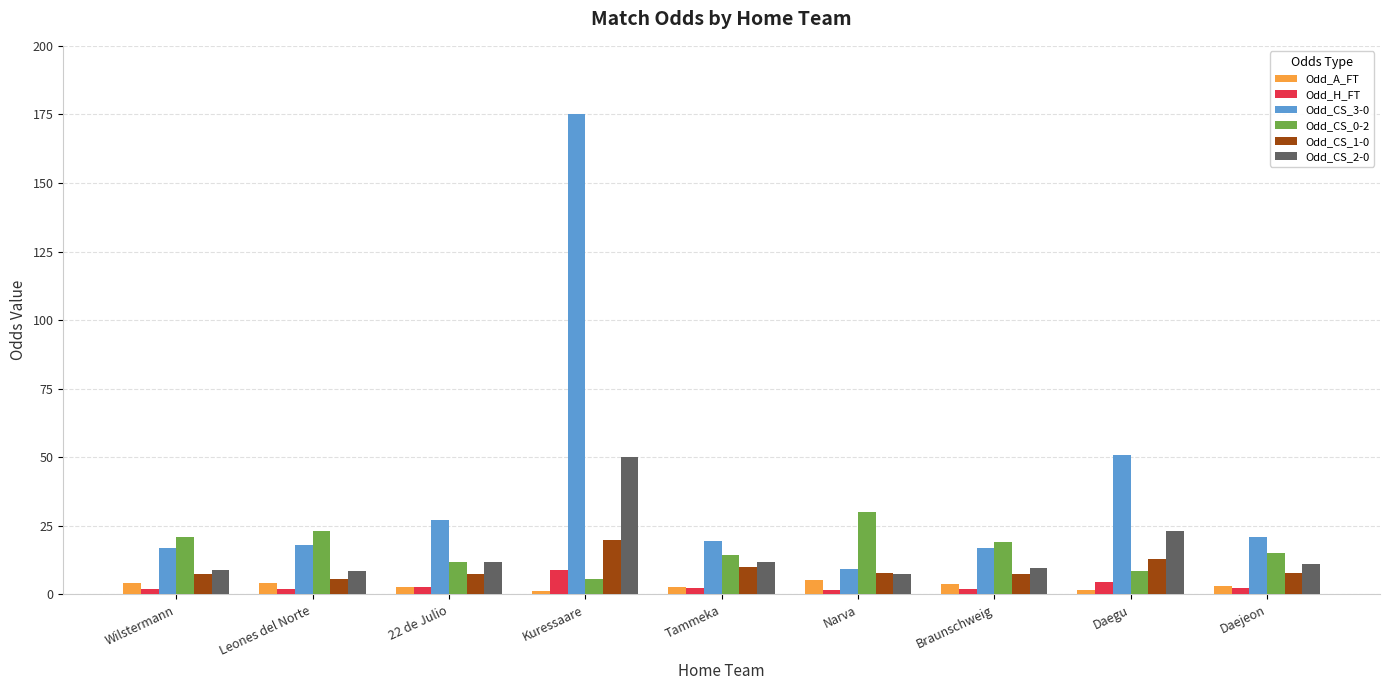

The Odd_CS_0-2 series shows 19.0 at Braunschweig. True or false?

True